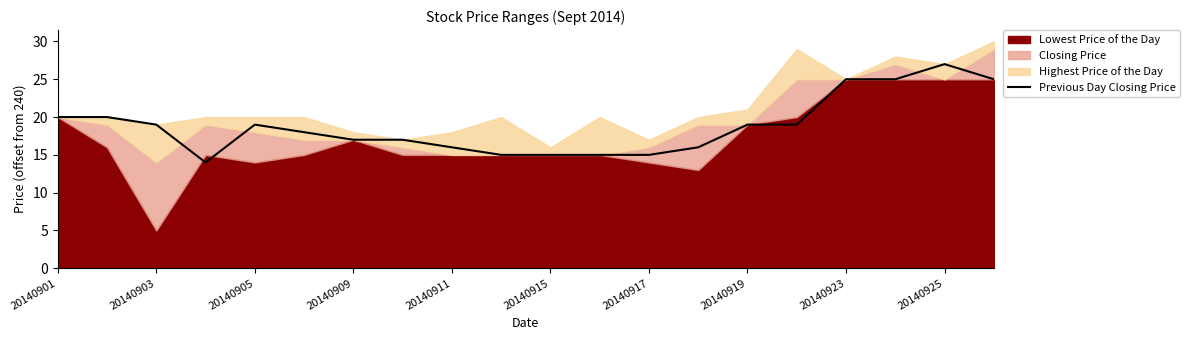

True or false: the data has more than 1 interior local peaks.

True